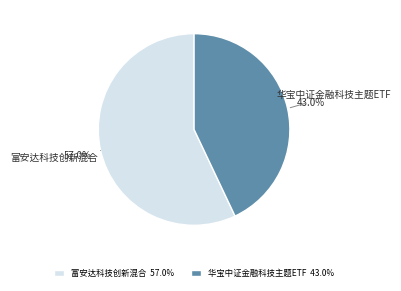

Which slice is the largest?

富安达科技创新混合